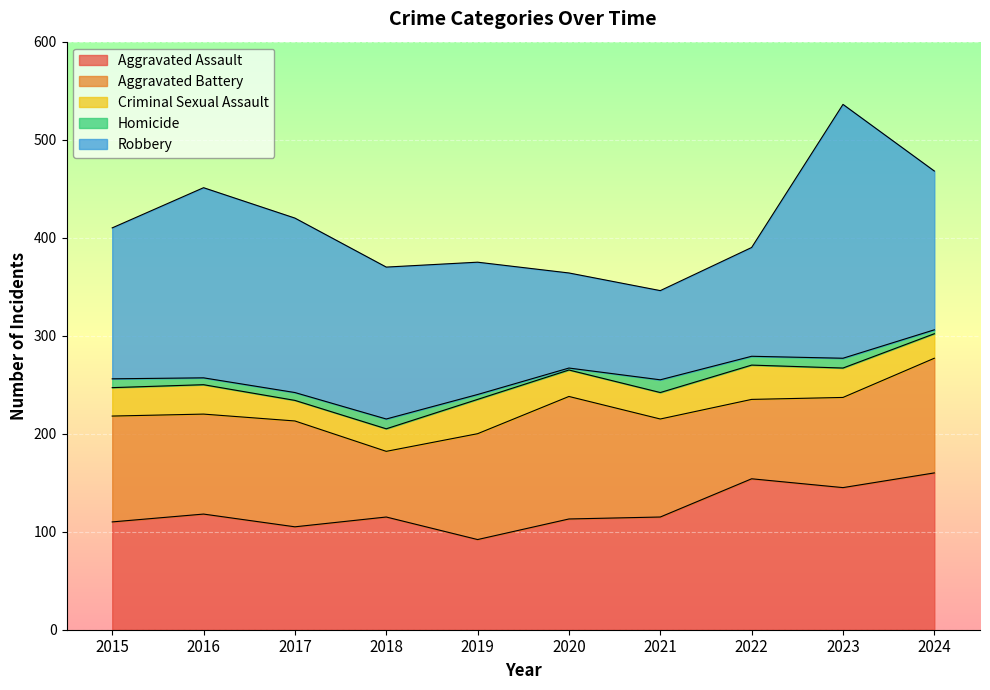

Rank the series at 2021 from lowest to highest value.

Homicide, Criminal Sexual Assault, Robbery, Aggravated Battery, Aggravated Assault